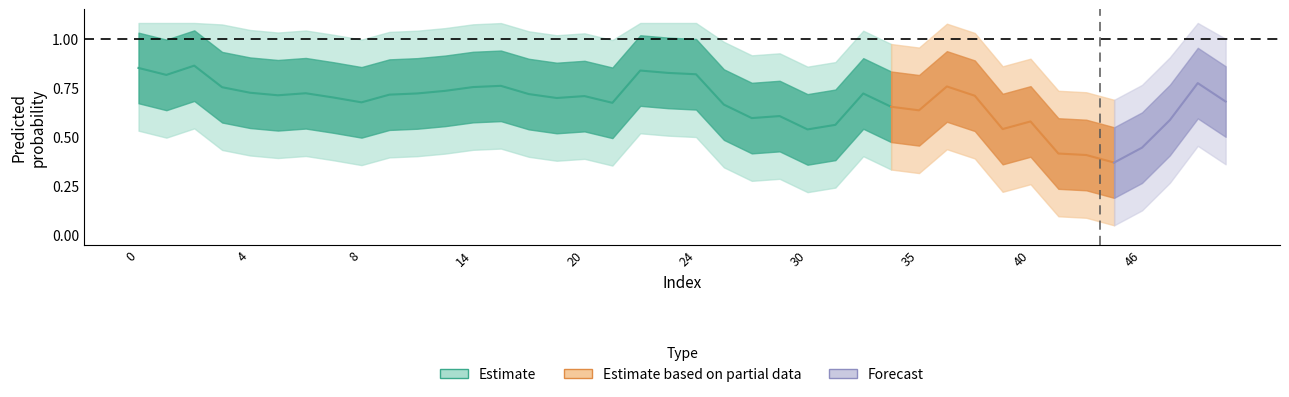

Where is the first local minimum for y_true?

5